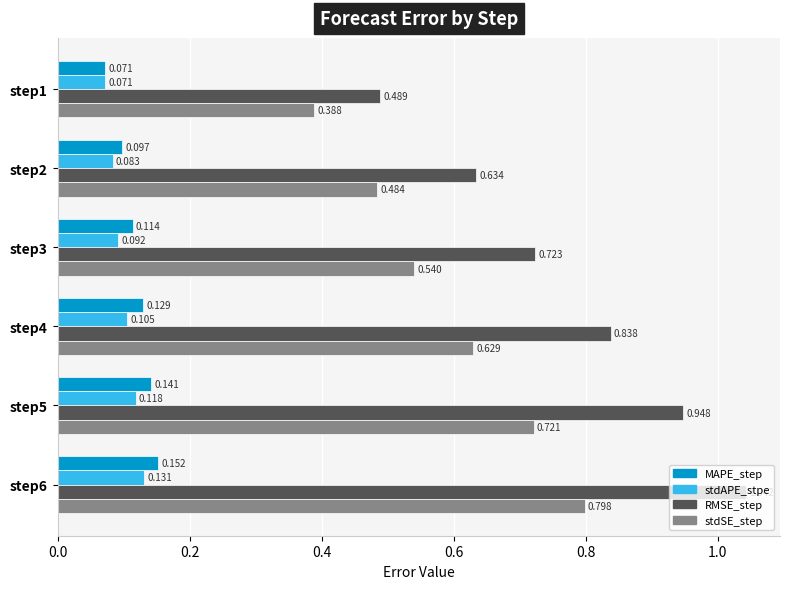

Which series changed the most between step4 and step5?

RMSE_step